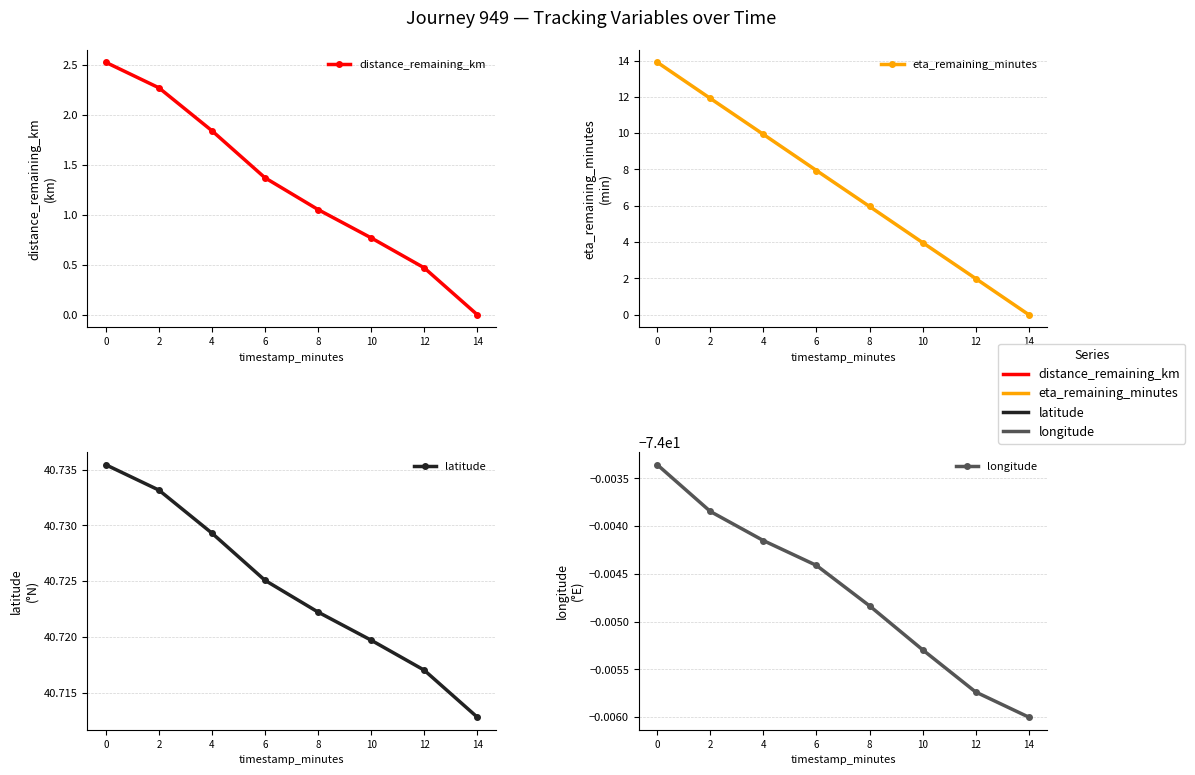

Reading right to left, list all the values displayed in this chart.

distance_remaining_km: 14=0.0	12=0.5	10=0.8	8=1.1	6=1.4	4=1.8	2=2.3	0=2.5
eta_remaining_minutes: 14=0.0	12=2.0	10=4.0	8=6.0	6=7.9	4=9.9	2=11.9	0=13.9
latitude: 14=40.7	12=40.7	10=40.7	8=40.7	6=40.7	4=40.7	2=40.7	0=40.7
longitude: 14=-74.0	12=-74.0	10=-74.0	8=-74.0	6=-74.0	4=-74.0	2=-74.0	0=-74.0